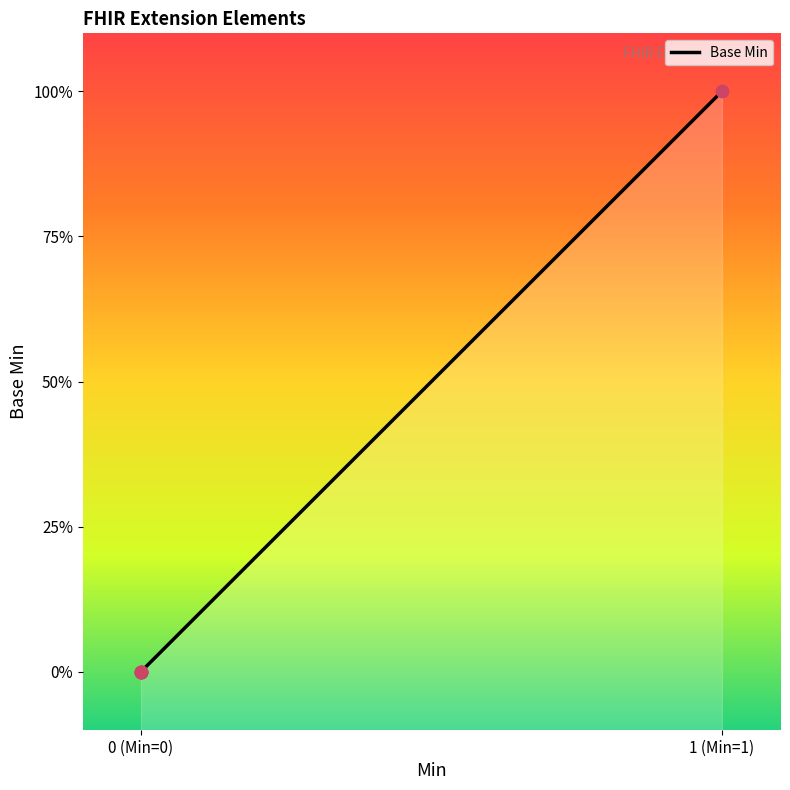

What is the change in value from Extension to Extension.url?

+1